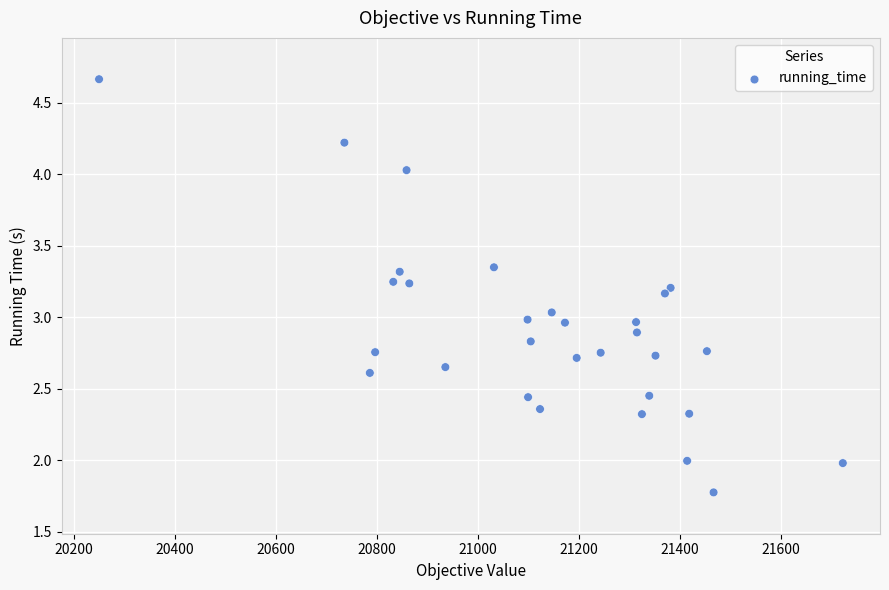

What is the range of Y values (max minus min)?

2.9